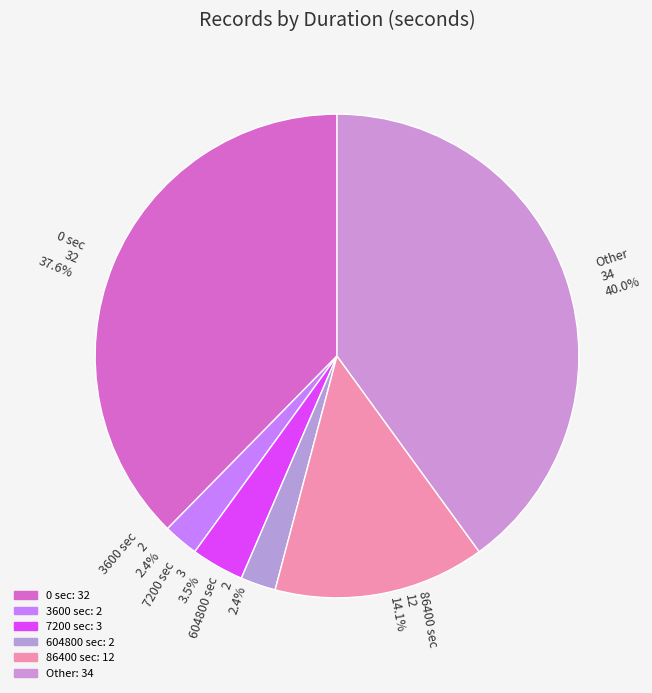

What is the ratio of the value at Other 34 40.0% to the value at 0 sec 32 37.6%?

1.1